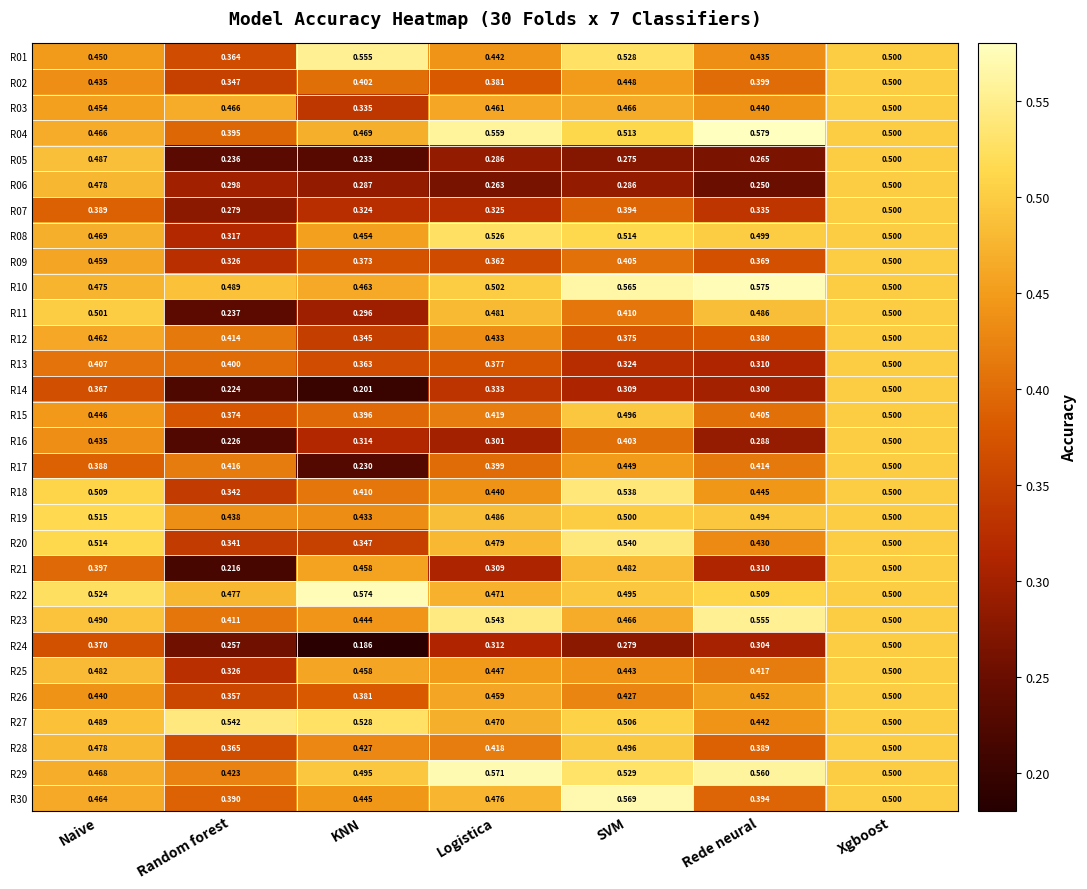

Which category has the lowest value in the R05 series?

KNN